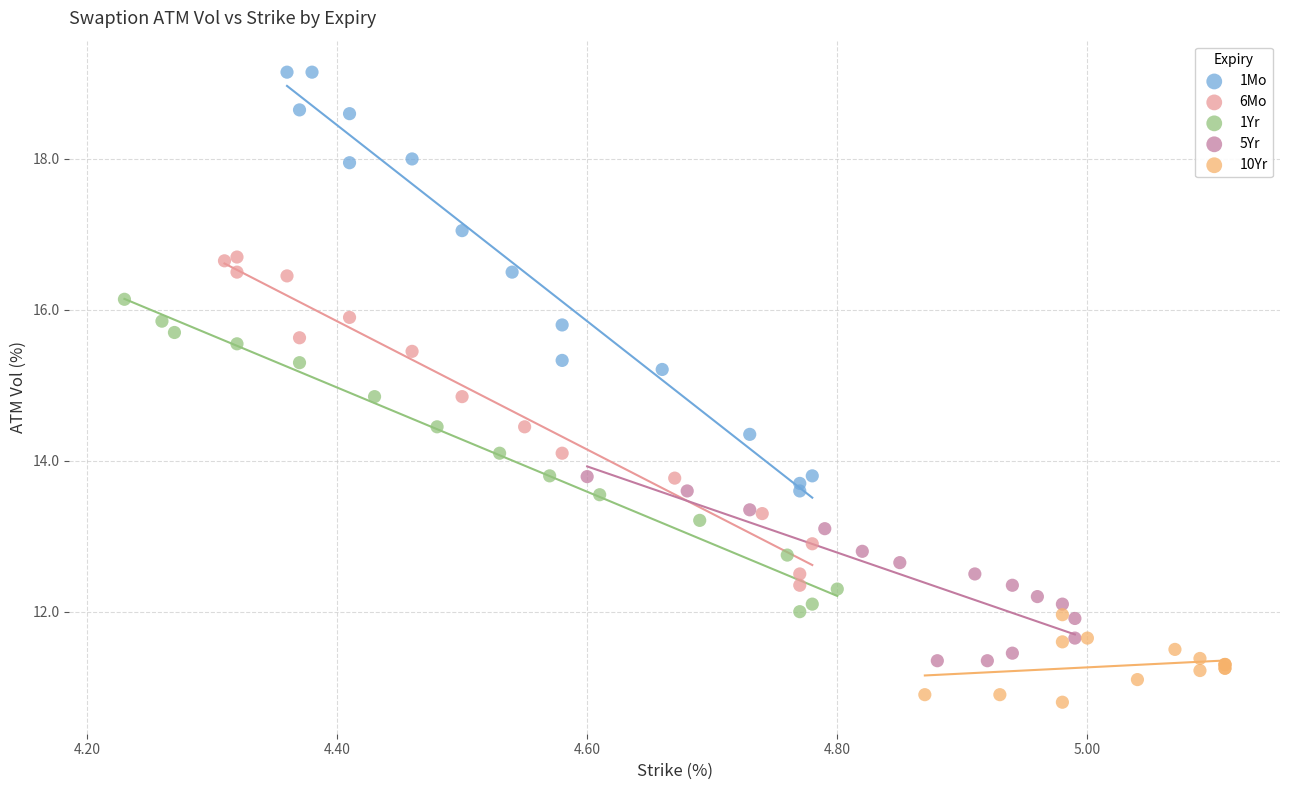

Which series reaches the minimum Y coordinate?

10Yr